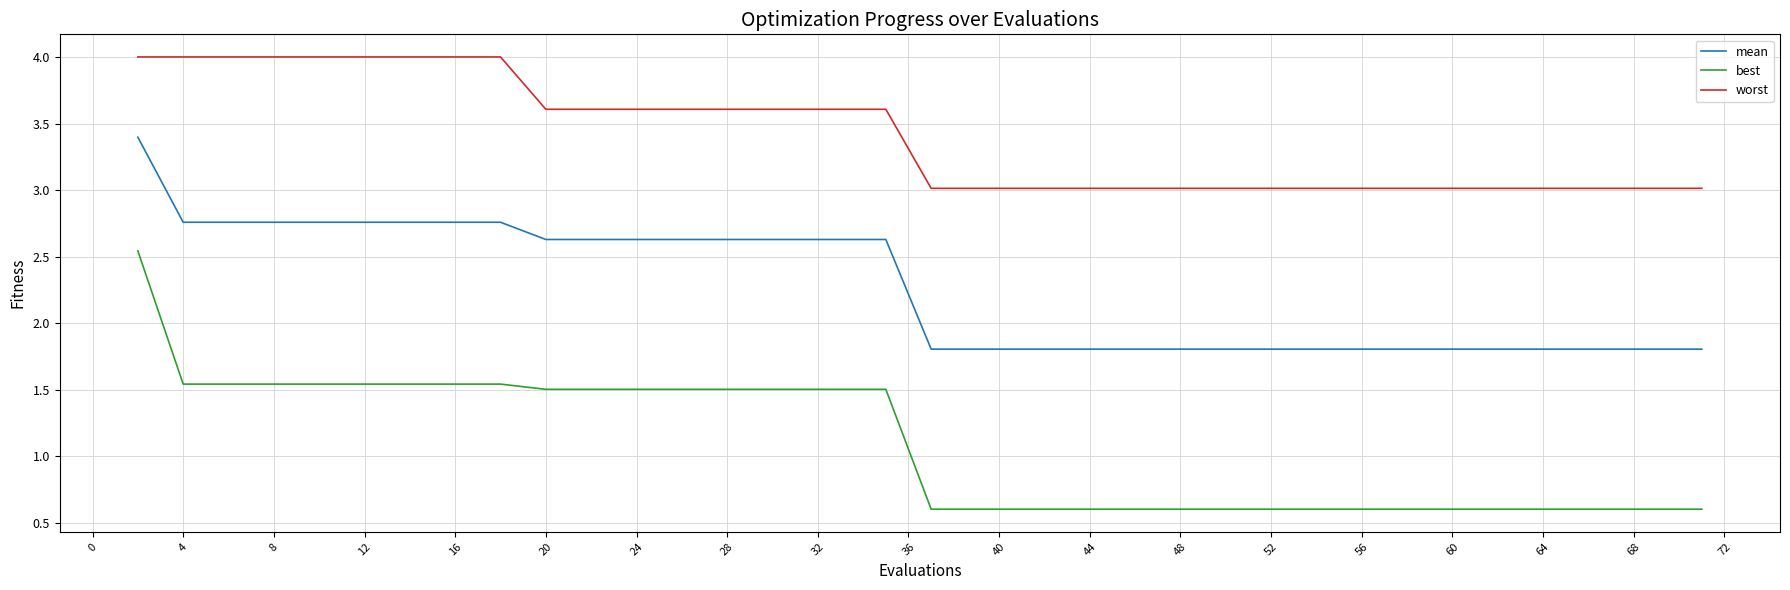

True or false: best and worst cross at least once.

False